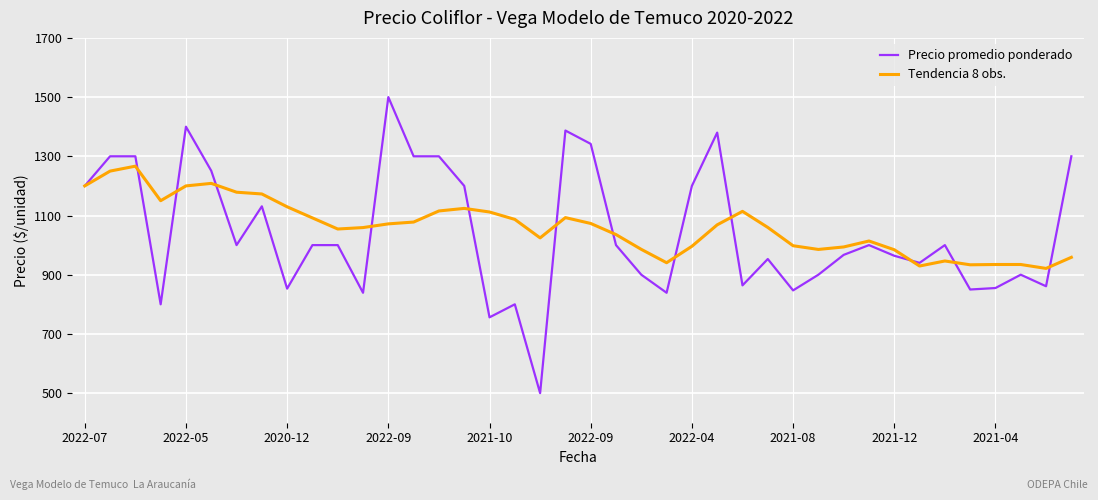

What is the highest value of the Precio promedio ponderado series?

1500.0